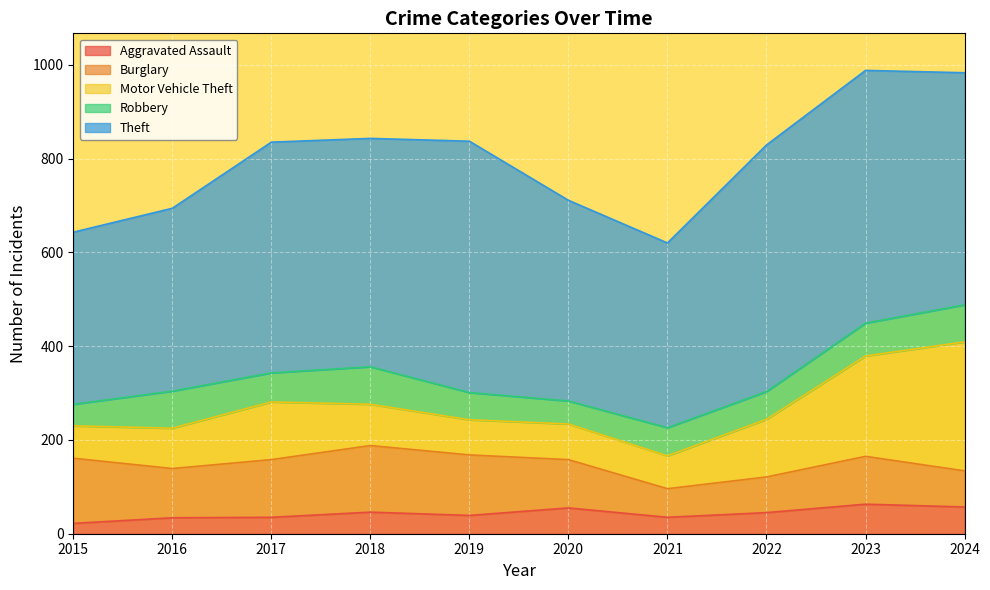

Which series has the largest total across all categories?

Theft